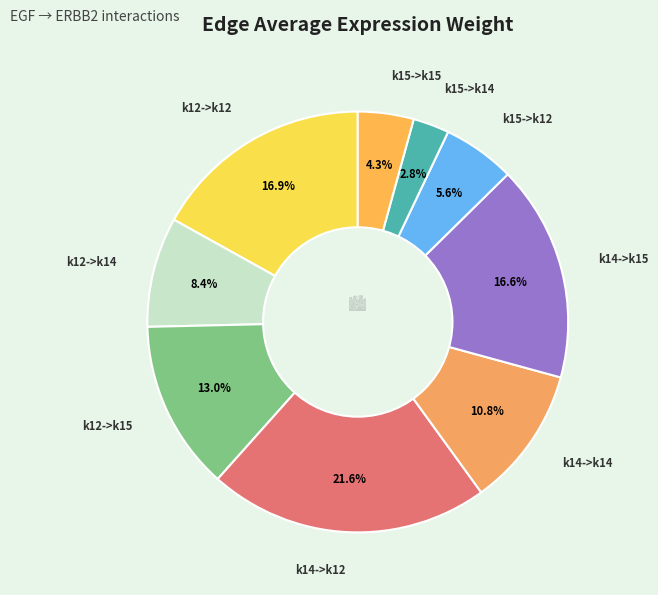

Count the number of slices in the pie.

9